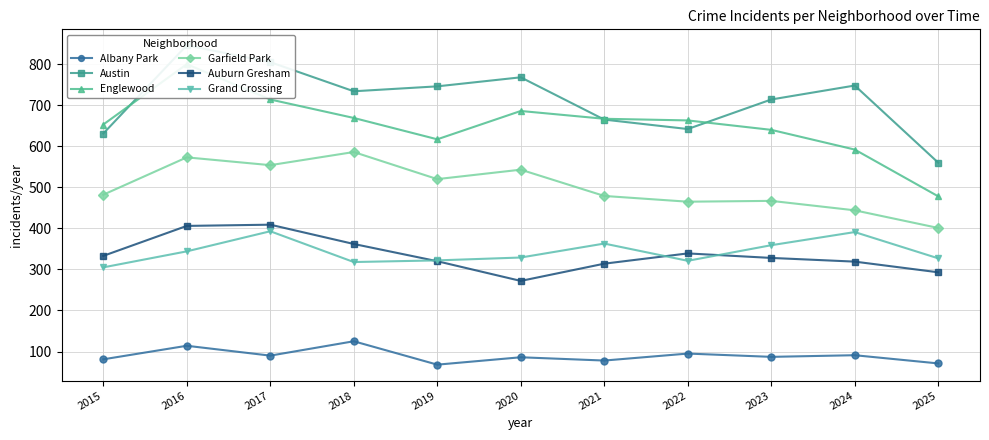

What are all the series names shown in the legend?

Albany Park, Austin, Englewood, Garfield Park, Auburn Gresham, Grand Crossing